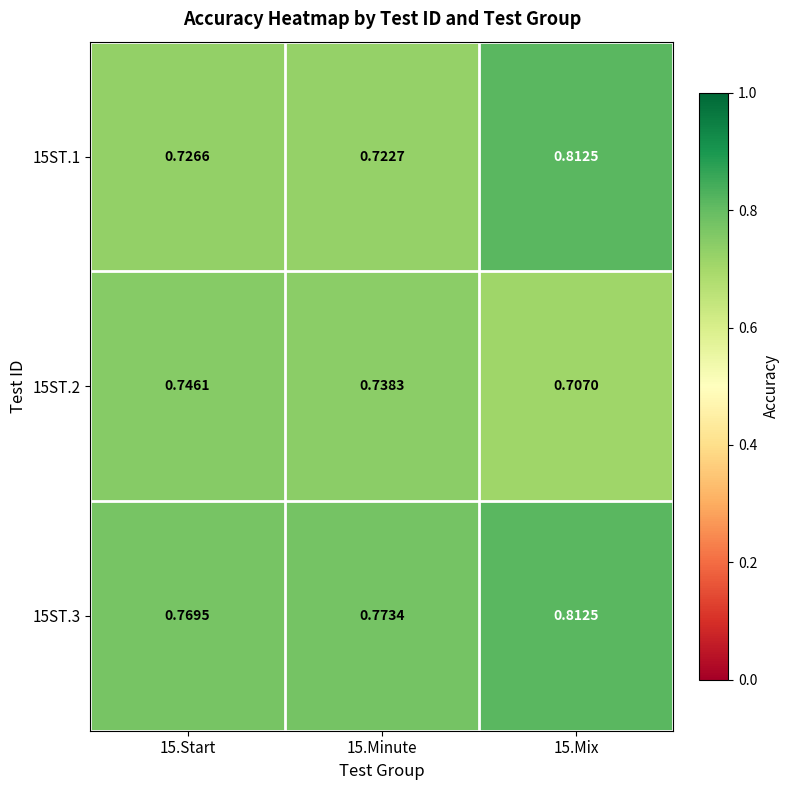

Between 15.Start and 15.Mix, which series saw the biggest shift?

15ST.1